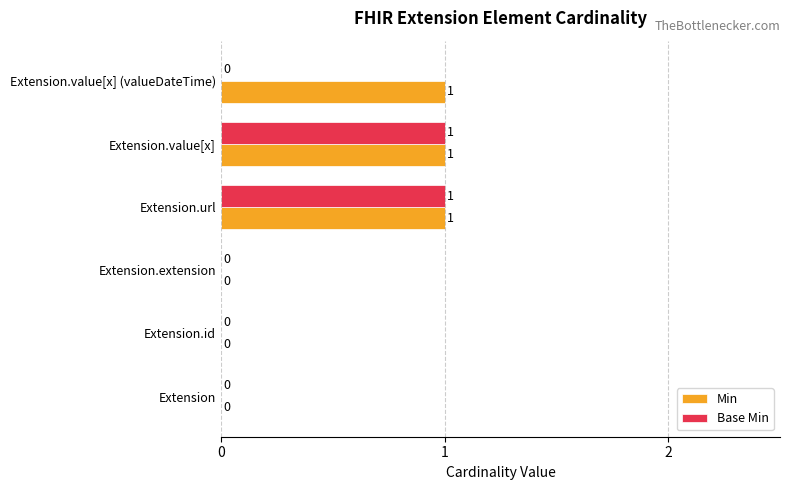

The value of Base Min at Extension.extension is 0. True or false?

True